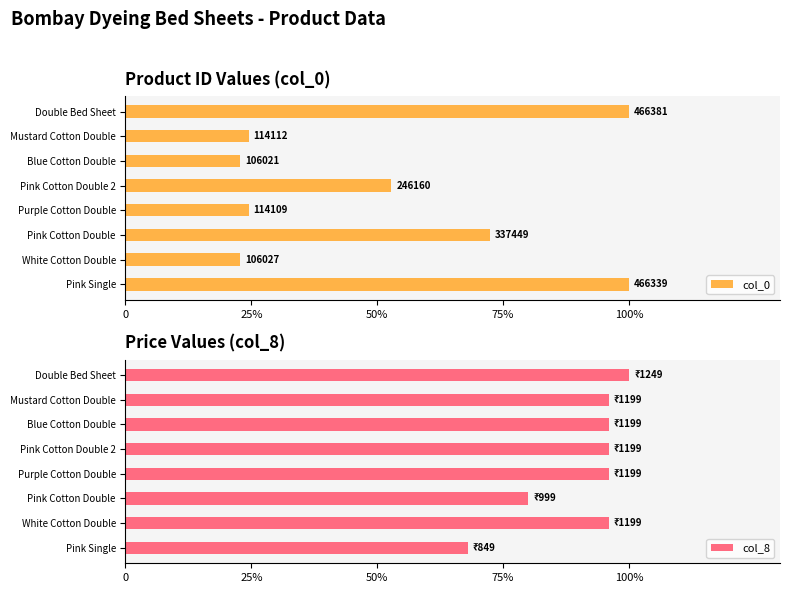

The col_8 series shows 31.7 at Pink Single. True or false?

False